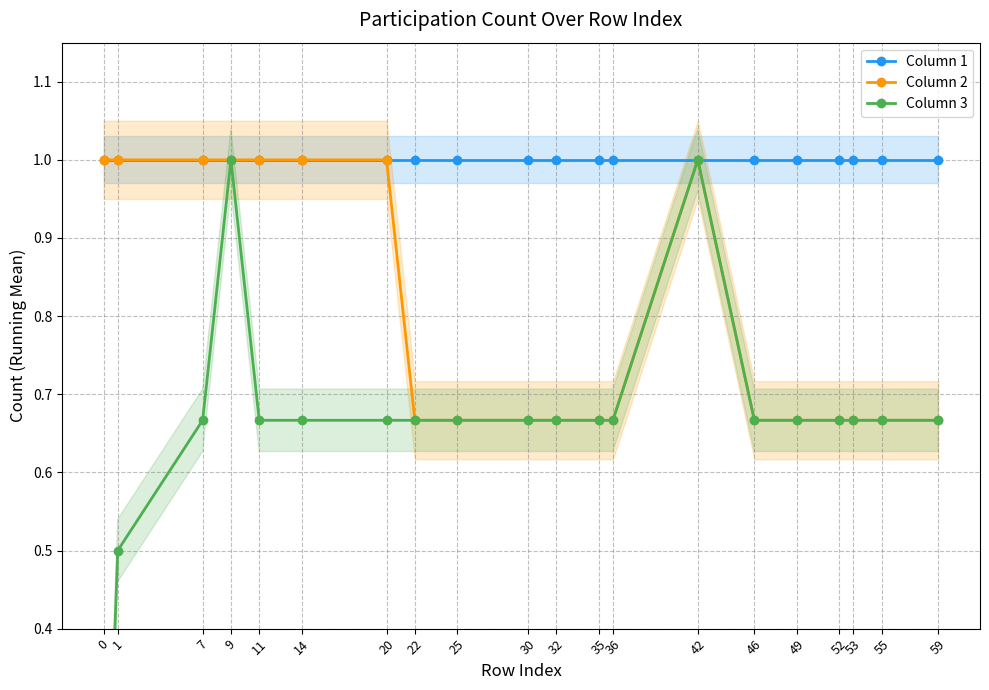

Is it true that Column 3 equals 1.0 at 9?

True